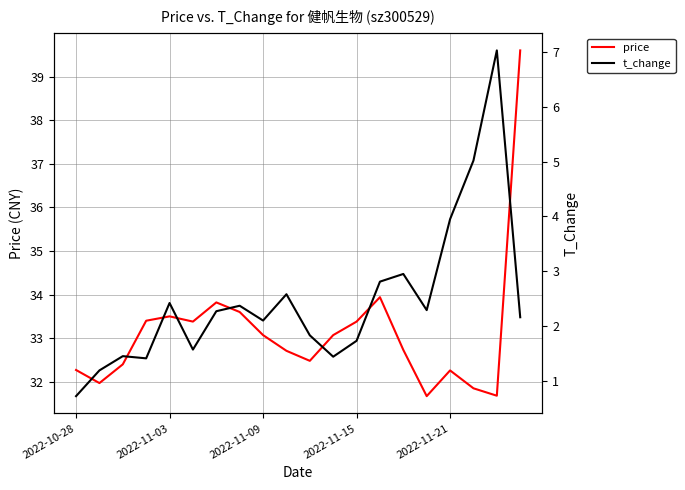

Rank the series by their average value, from highest to lowest.

price, t_change